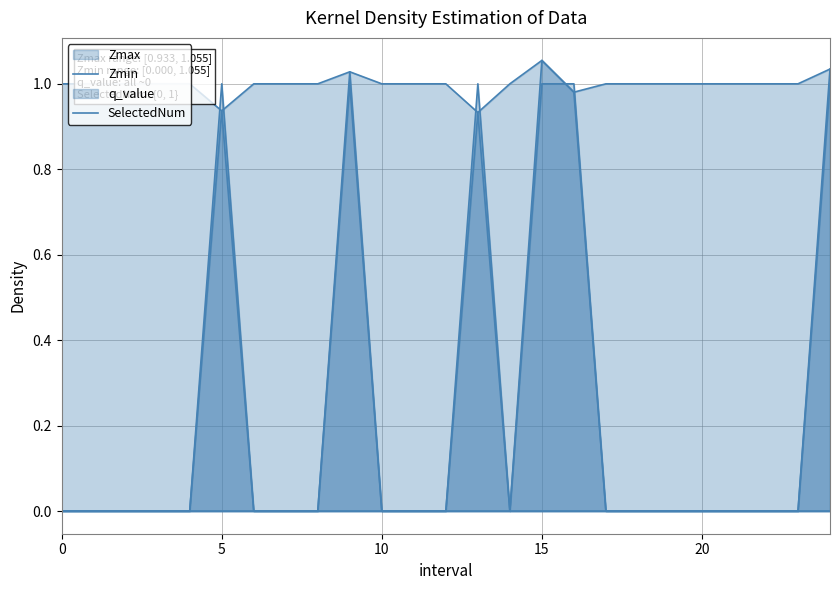

The value of Zmin at 14 is 0.0. True or false?

True